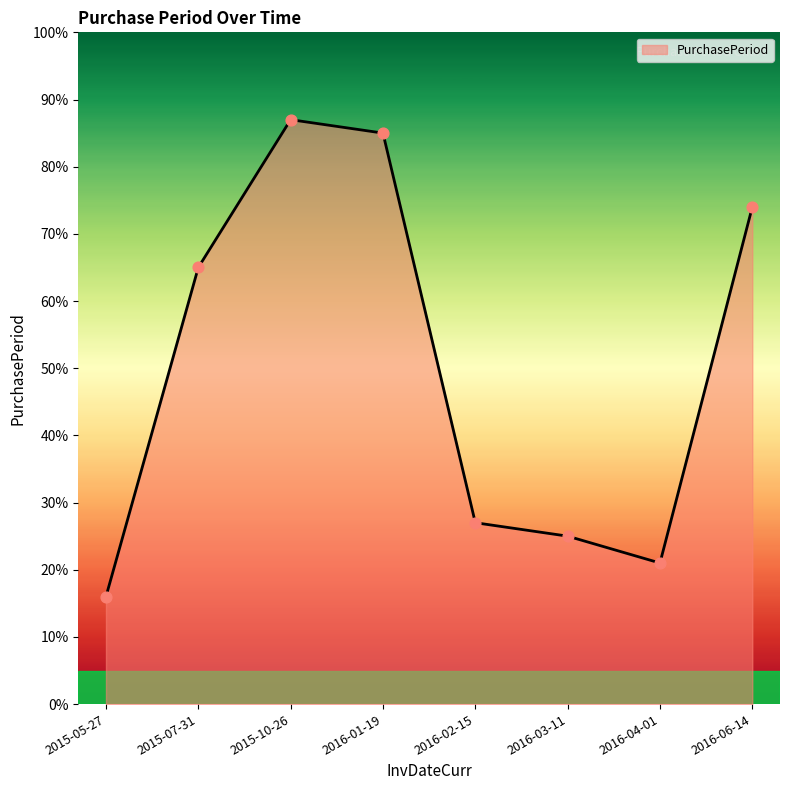

Between 2016-02-15 and 2015-10-26, which is larger?

2015-10-26